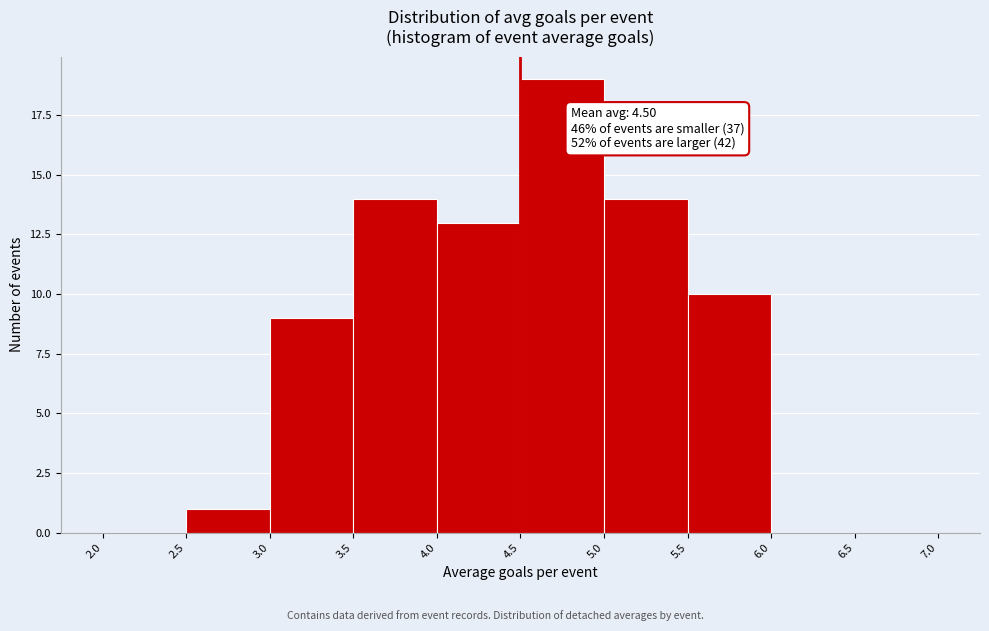

Which range on the x-axis has the tallest bar?

4.5 to 5.0